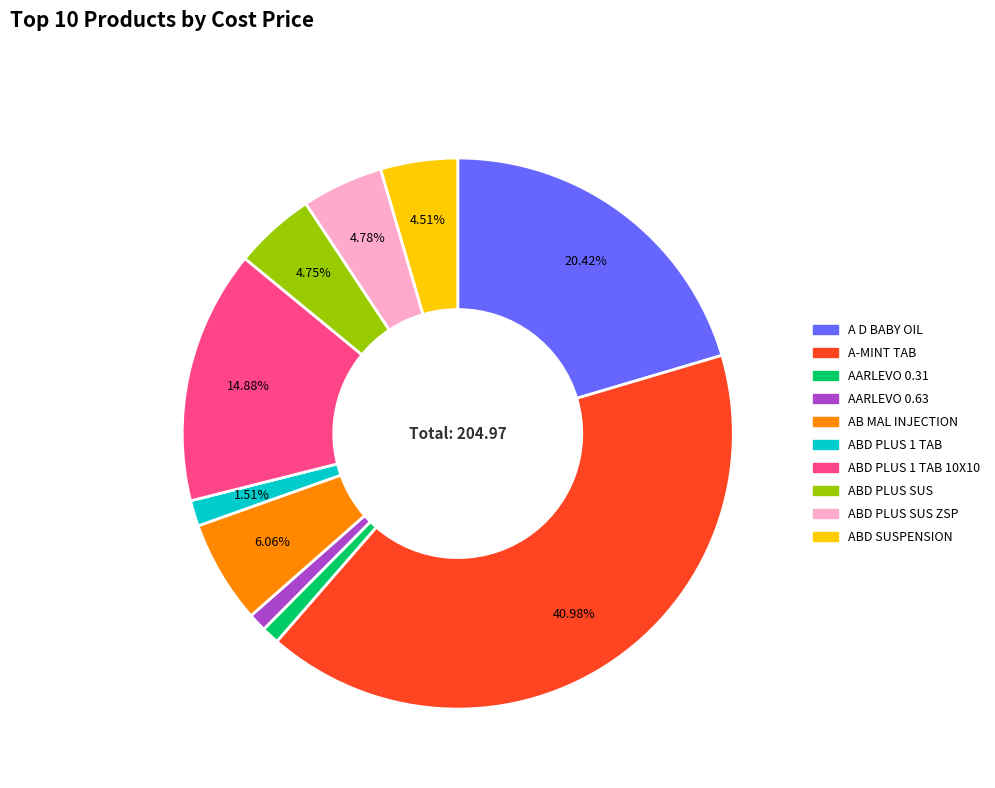

How many slices are in this pie chart?

10